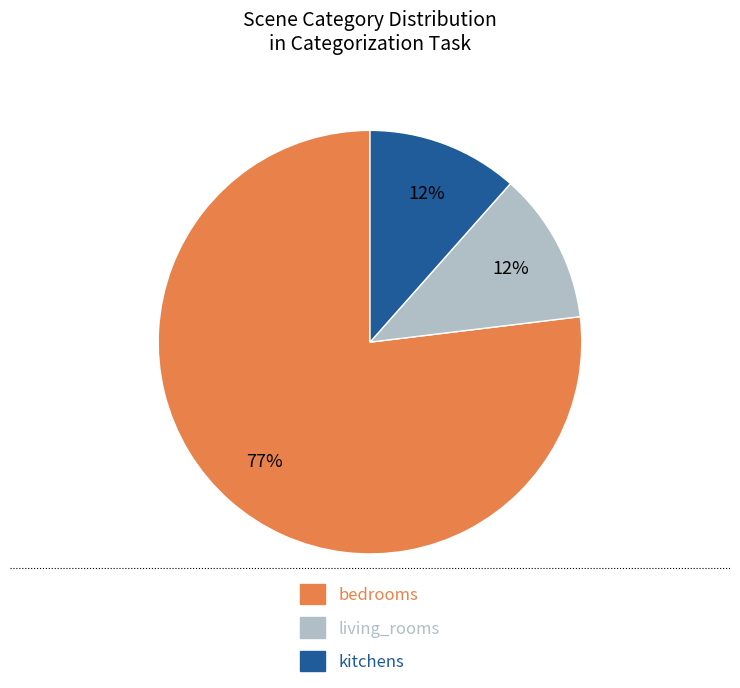

What percentage is the living_rooms slice, to the nearest percent?

12%